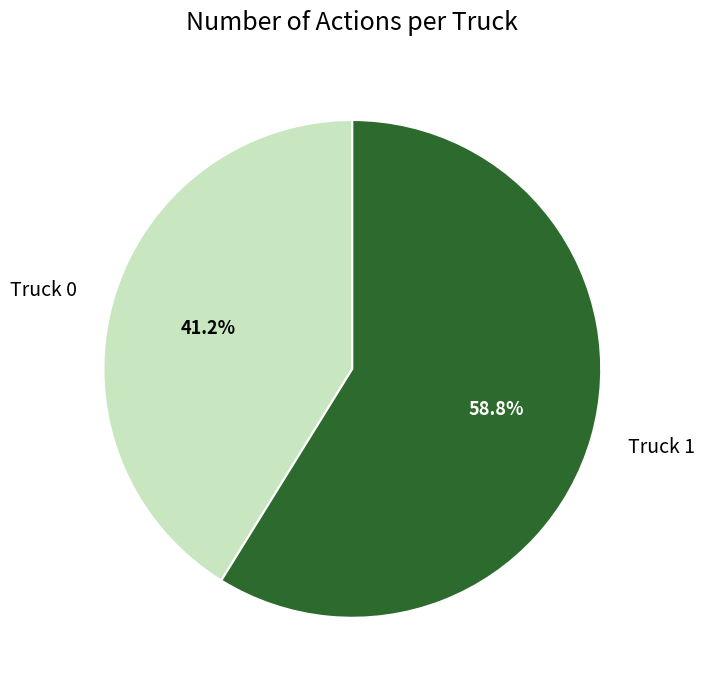

Approximately how many times larger is the value at Truck 0 compared to Truck 1?

0.7